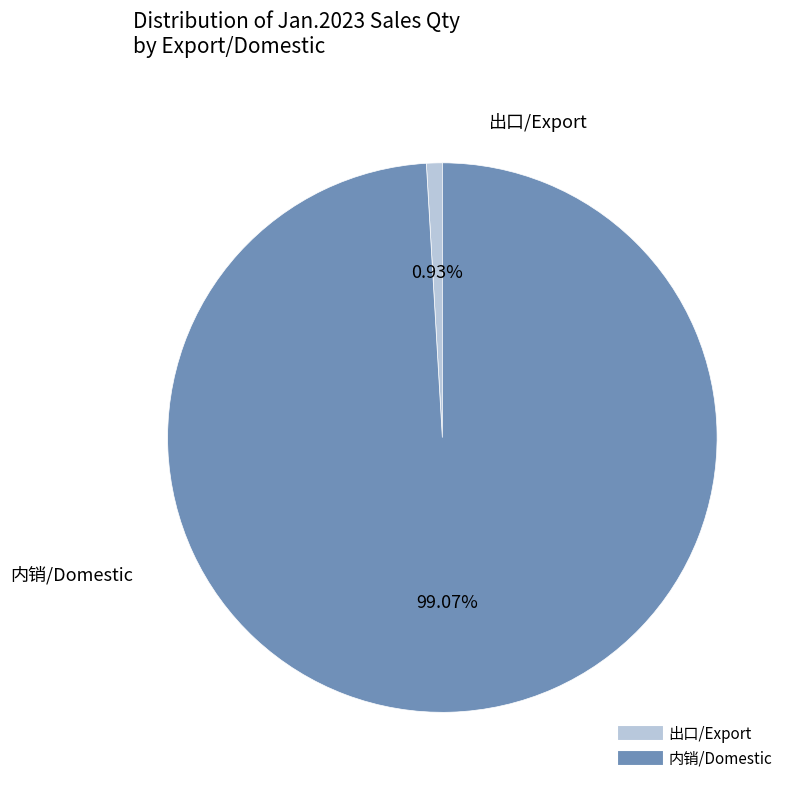

Rank the categories by value from lowest to highest.

出口/Export, 内销/Domestic